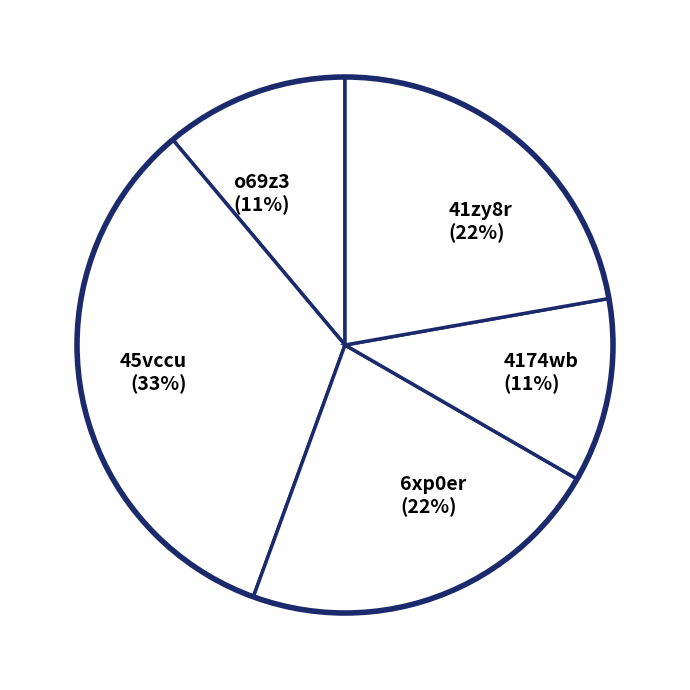

To the nearest percent, what percentage of the pie is 6xp0er?

22%